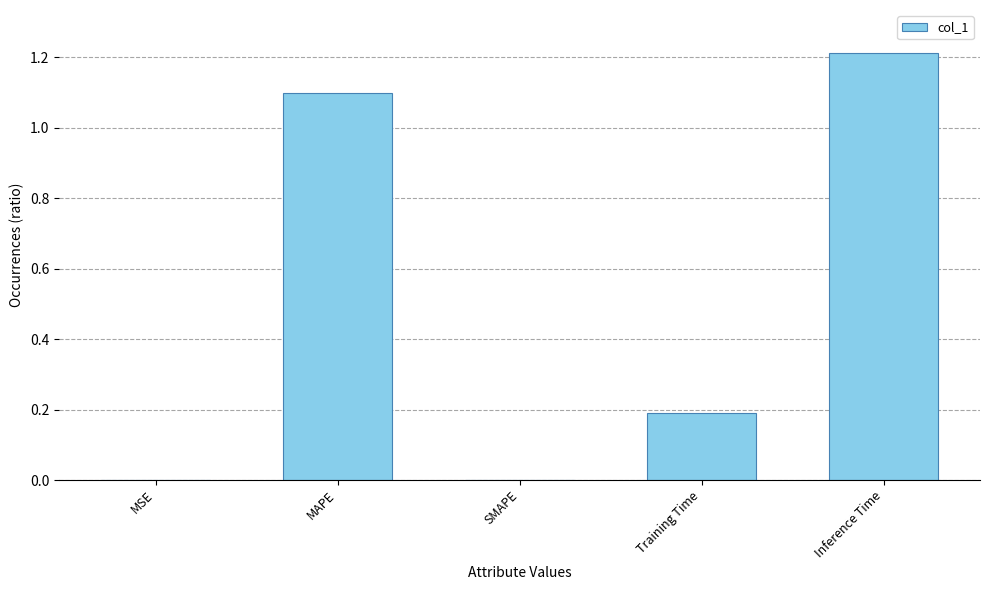

At which category does the chart reach its peak across all series?

Inference Time